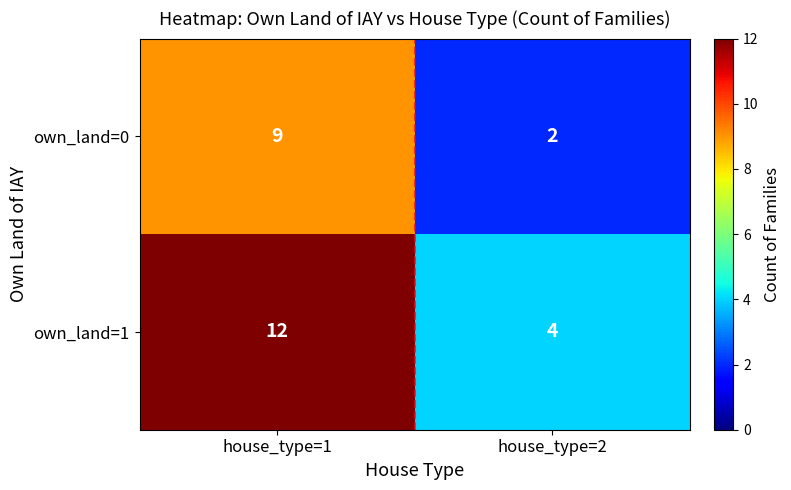

What is the approximate value of own_land=1 at house_type=1?

12